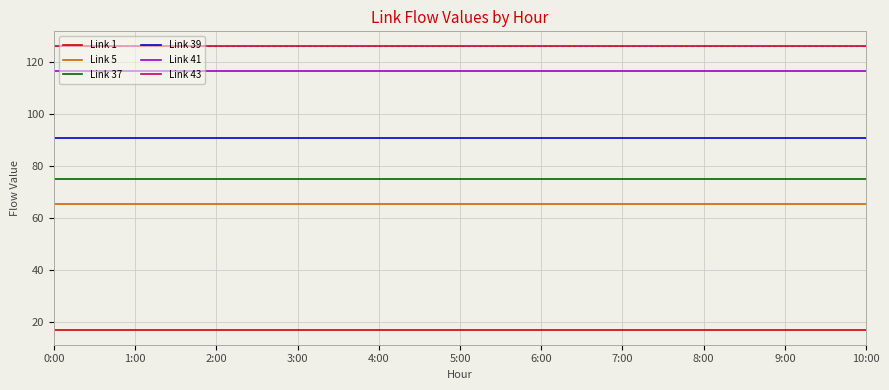

What position from the right is 2:00?

9